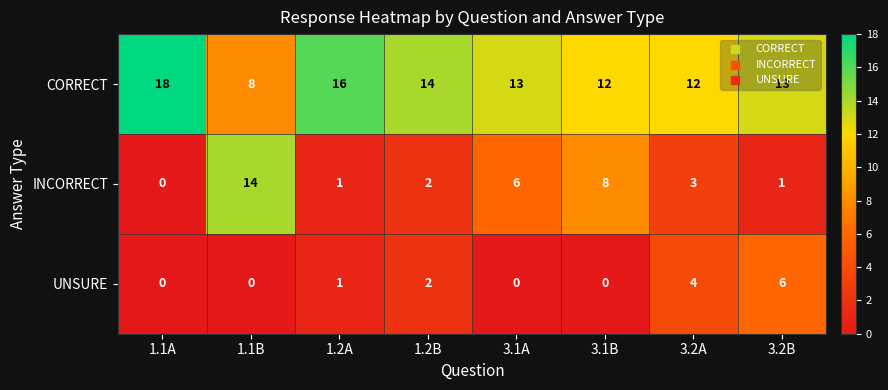

What is the total value across all series at 3.1A?

19